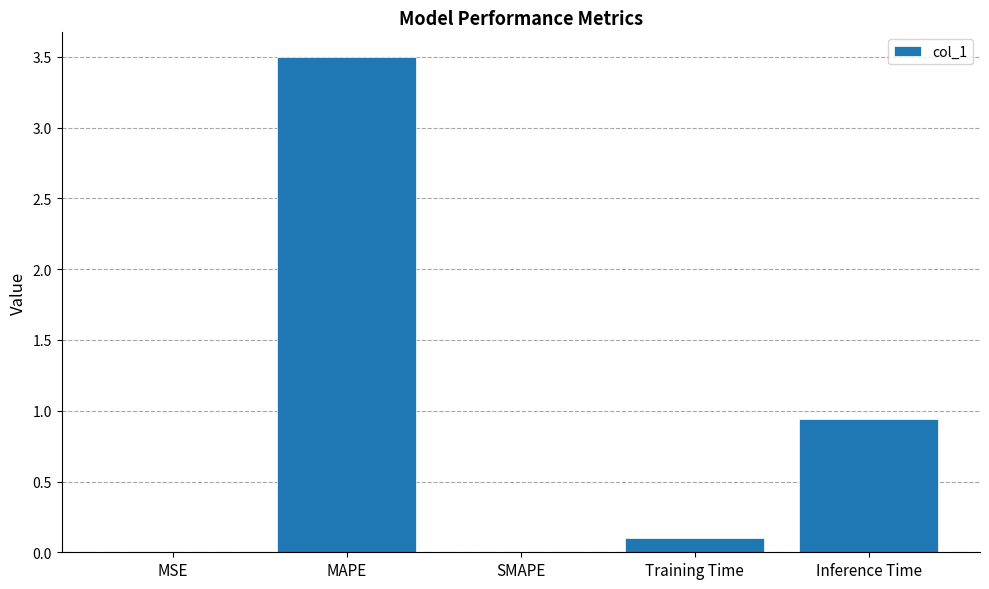

Between SMAPE and MAPE, which is larger?

MAPE